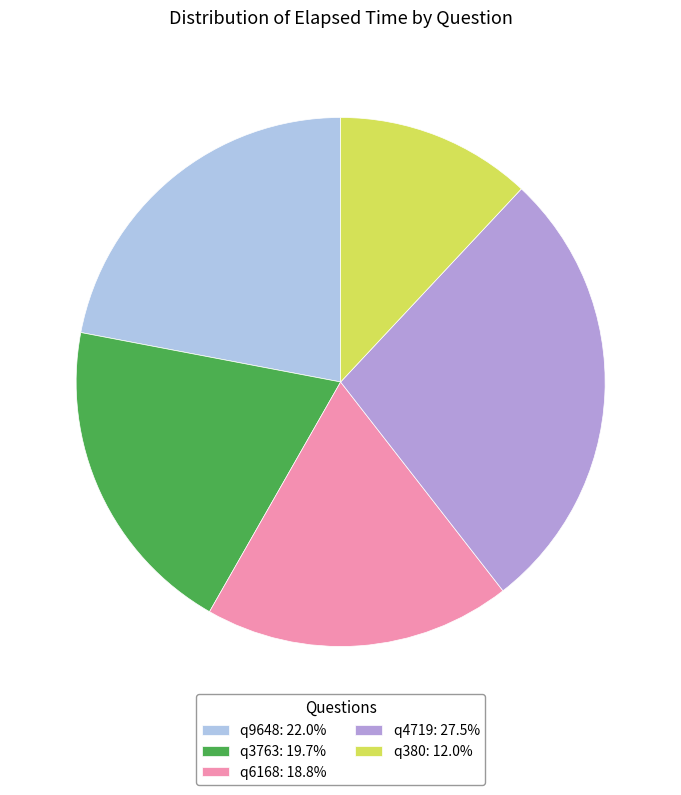

Rank the categories by value from highest to lowest.

q4719, q9648, q3763, q6168, q380